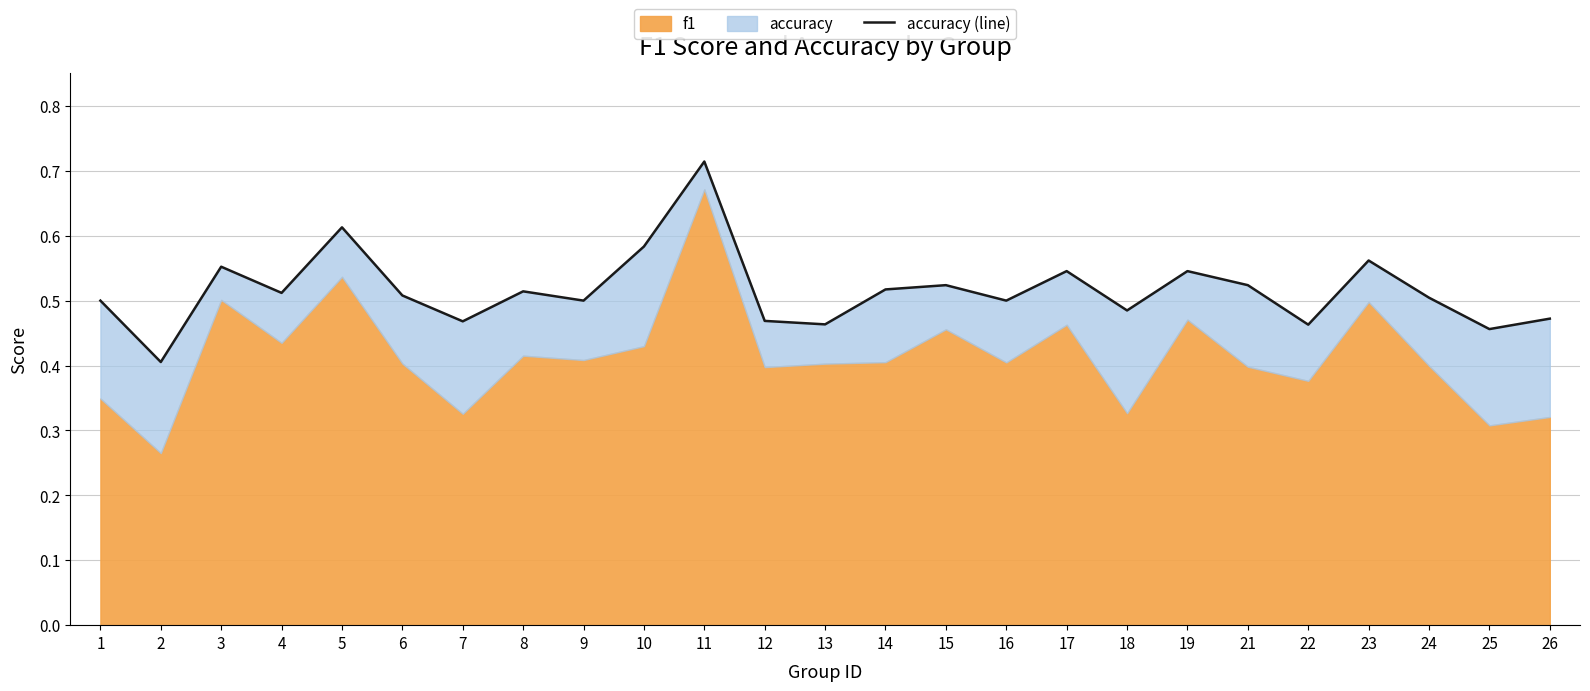

Reading left to right, list all the values displayed in this chart.

0.5	0.4	0.6	0.5	0.6	0.5	0.5	0.5	0.5	0.6	0.7	0.5	0.5	0.5	0.5	0.5	0.5	0.5	0.5	0.5	0.5	0.6	0.5	0.5	0.5